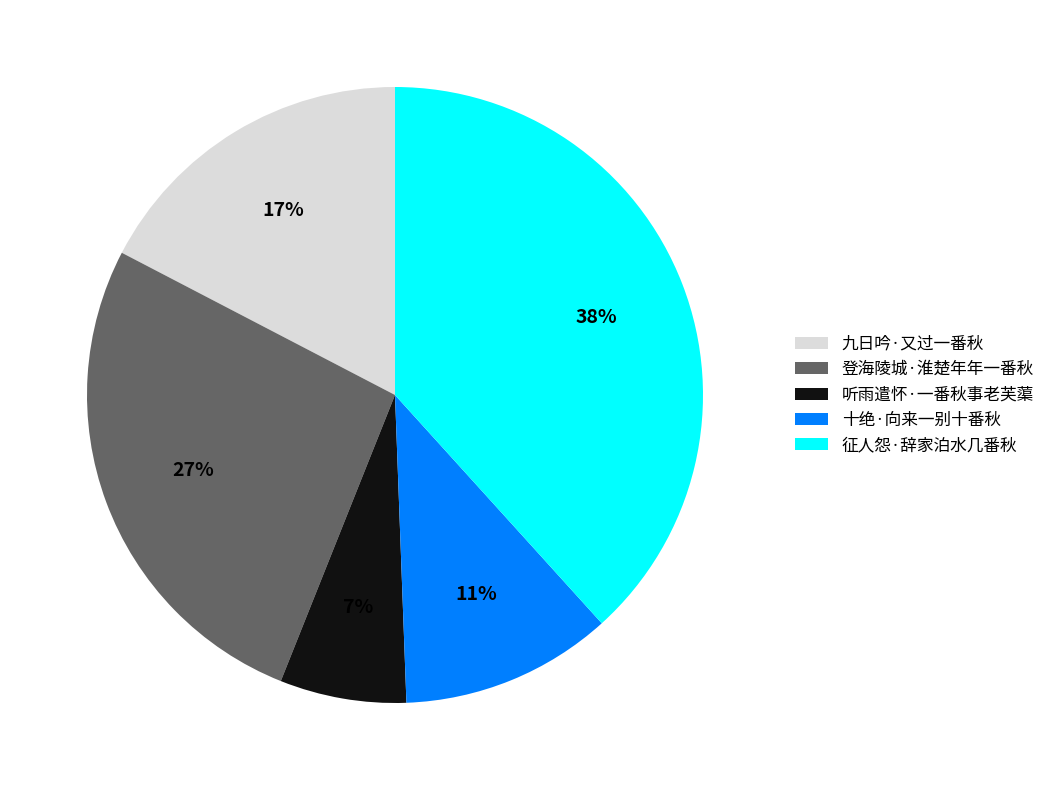

Combined, do 登海陵城·淮楚年年一番秋 and 十绝·向来一别十番秋 account for over 50%?

No